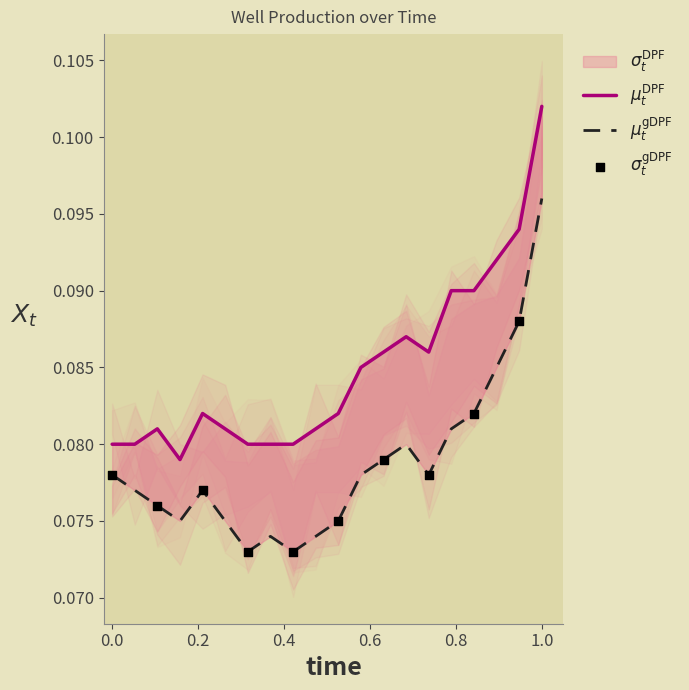

At which category is the sum across all series the highest?

19